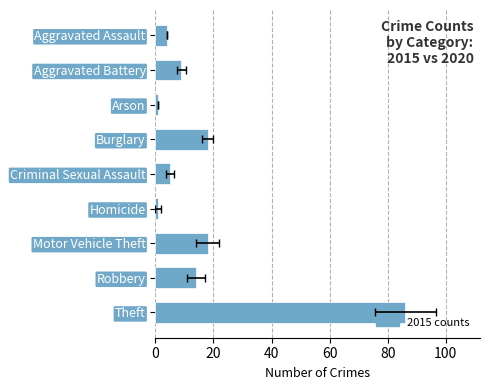

What is the sum of the 2015 values at Motor Vehicle Theft and Theft?

104